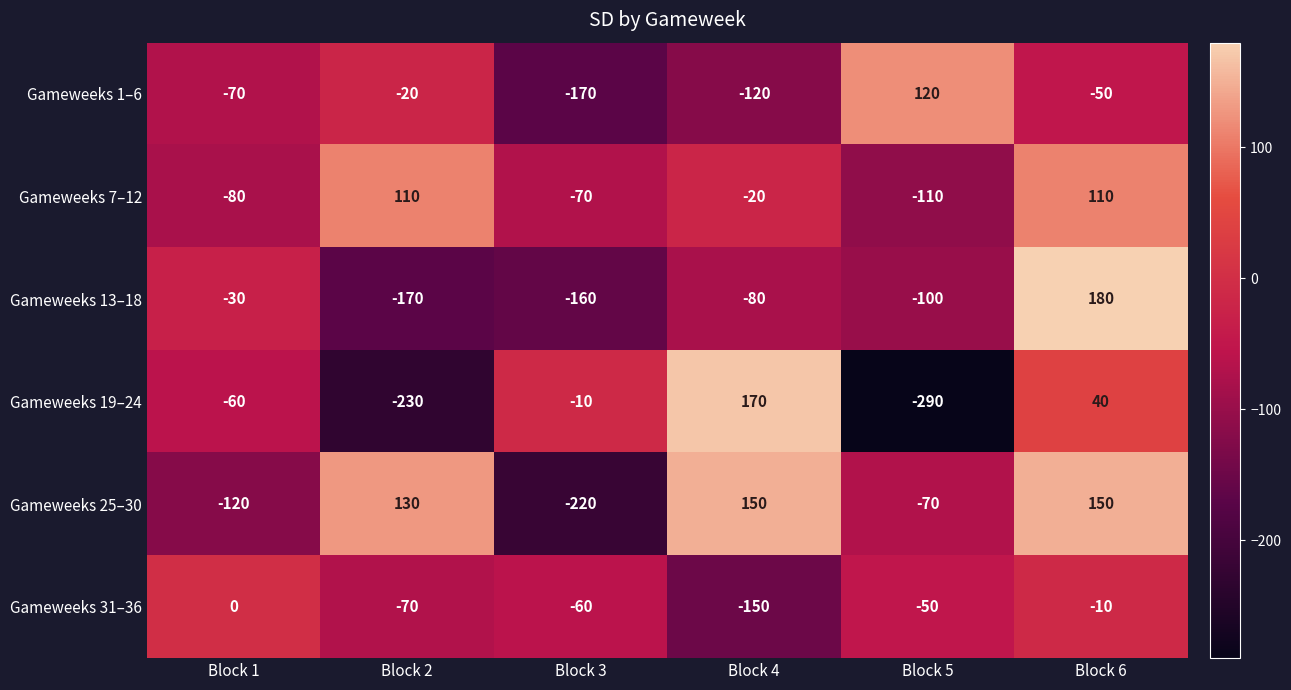

Count the number of categories in the chart.

6